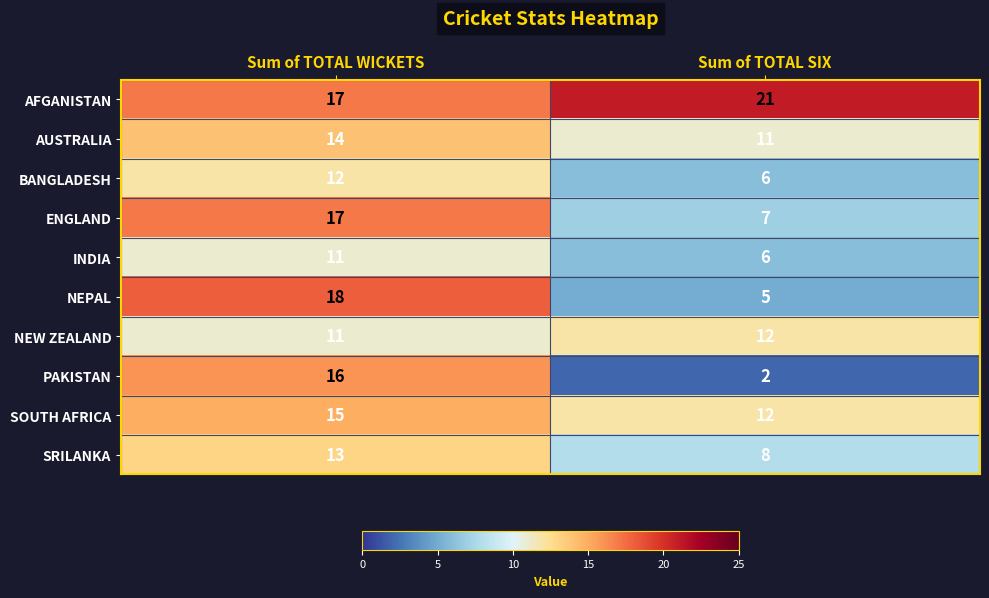

At which category is the sum across all series the highest?

Sum of TOTAL WICKETS